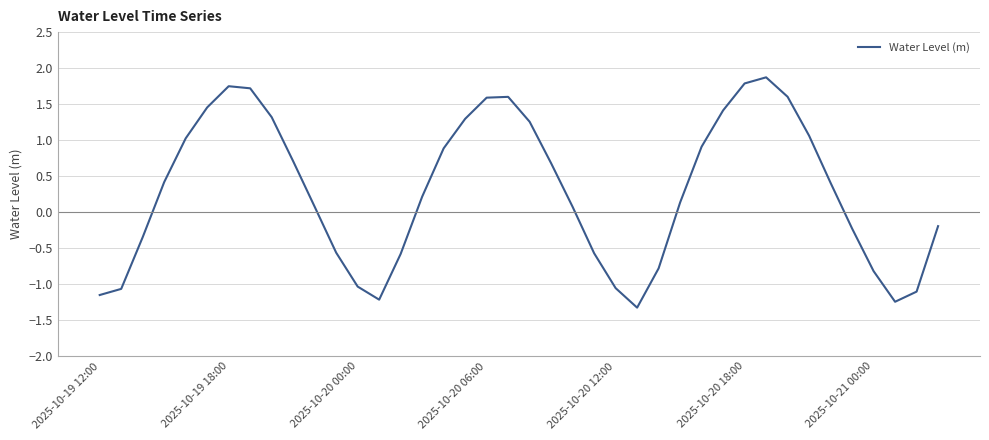

What is the difference between the maximum and minimum values?

3.2